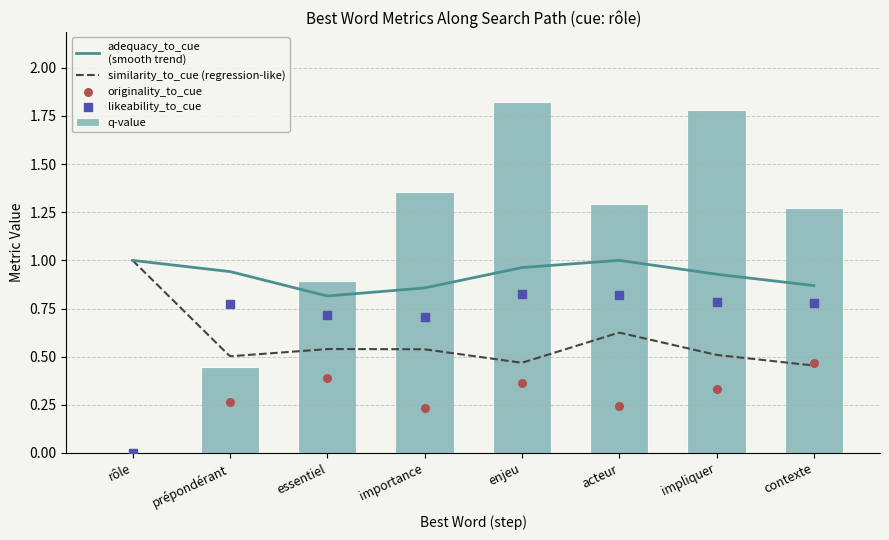

Is the value of likeability_to_cue at acteur greater than the value of q-value at importance?

No